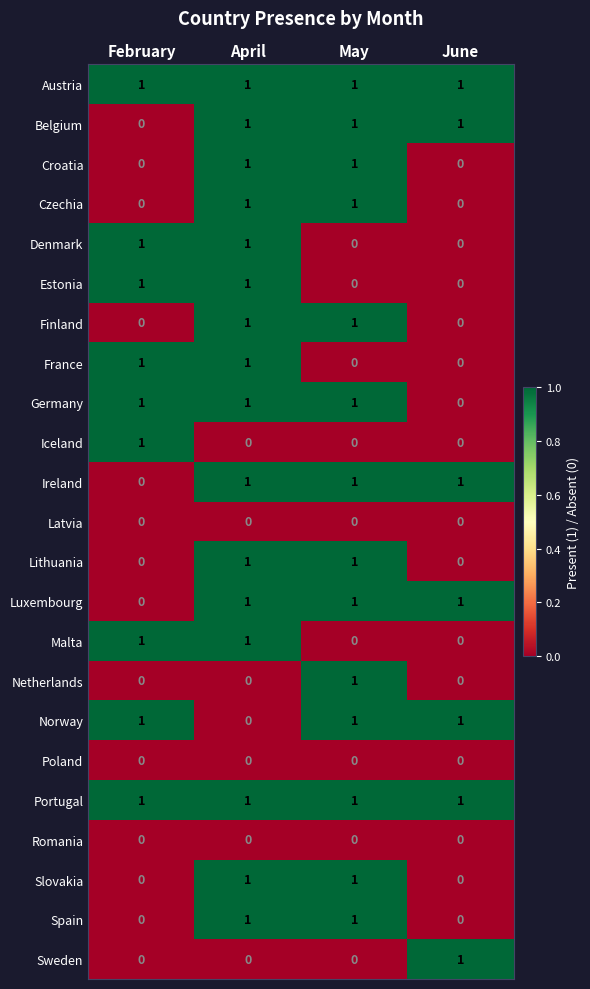

The value of Lithuania at June is 0. True or false?

True